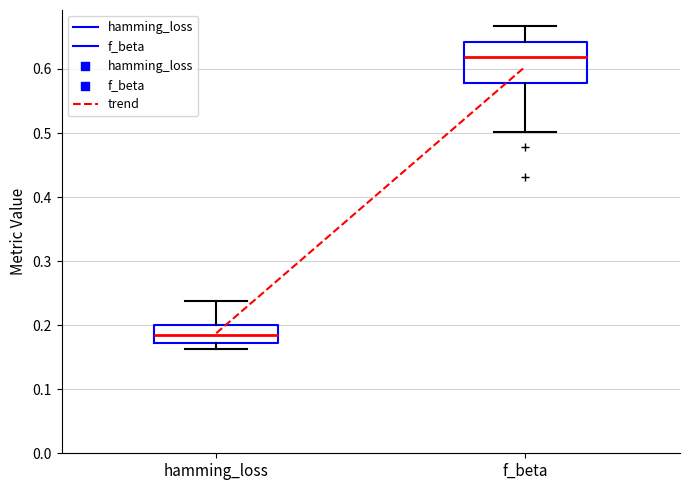

Where does the lower whisker of the box for f_beta end on the y-axis? The values are not printed on the chart, so give them approximately, as read against the axis.

0.50